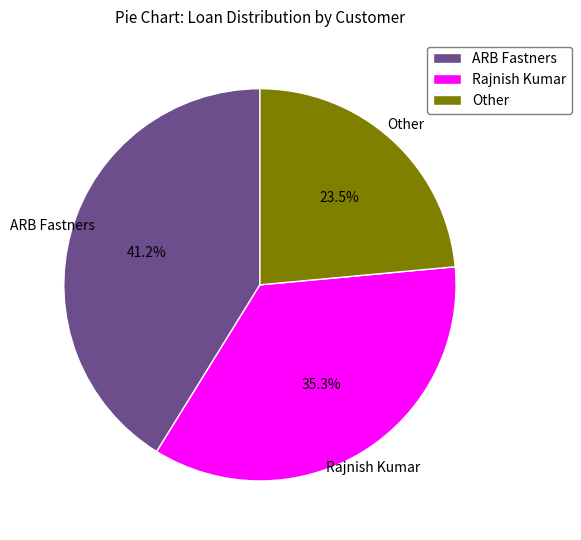

What portion of the pie excludes ARB Fastners?

58.8%